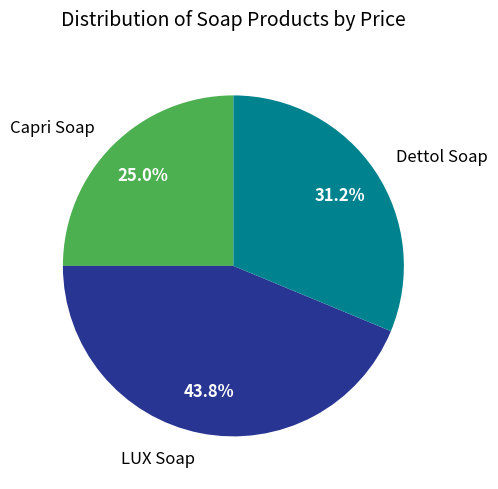

How many segments does this pie chart have?

3